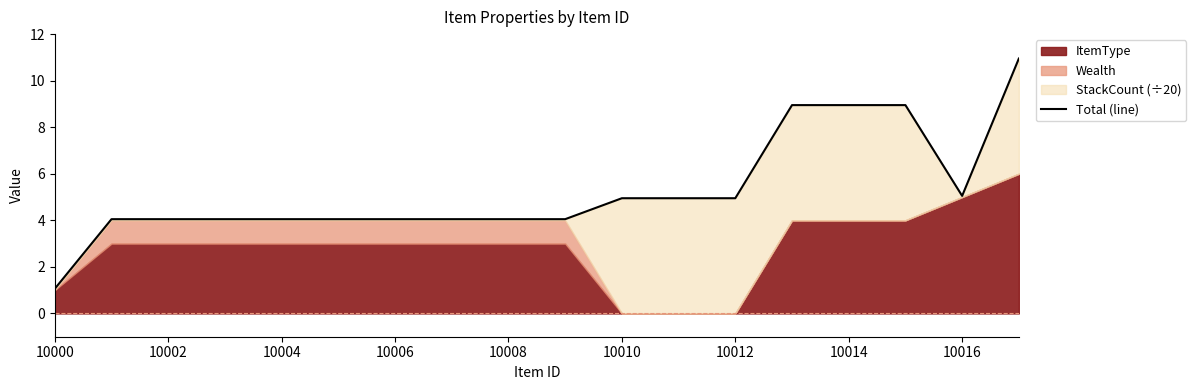

Approximately how many times larger is the value at 10014 compared to 10010?

1.8